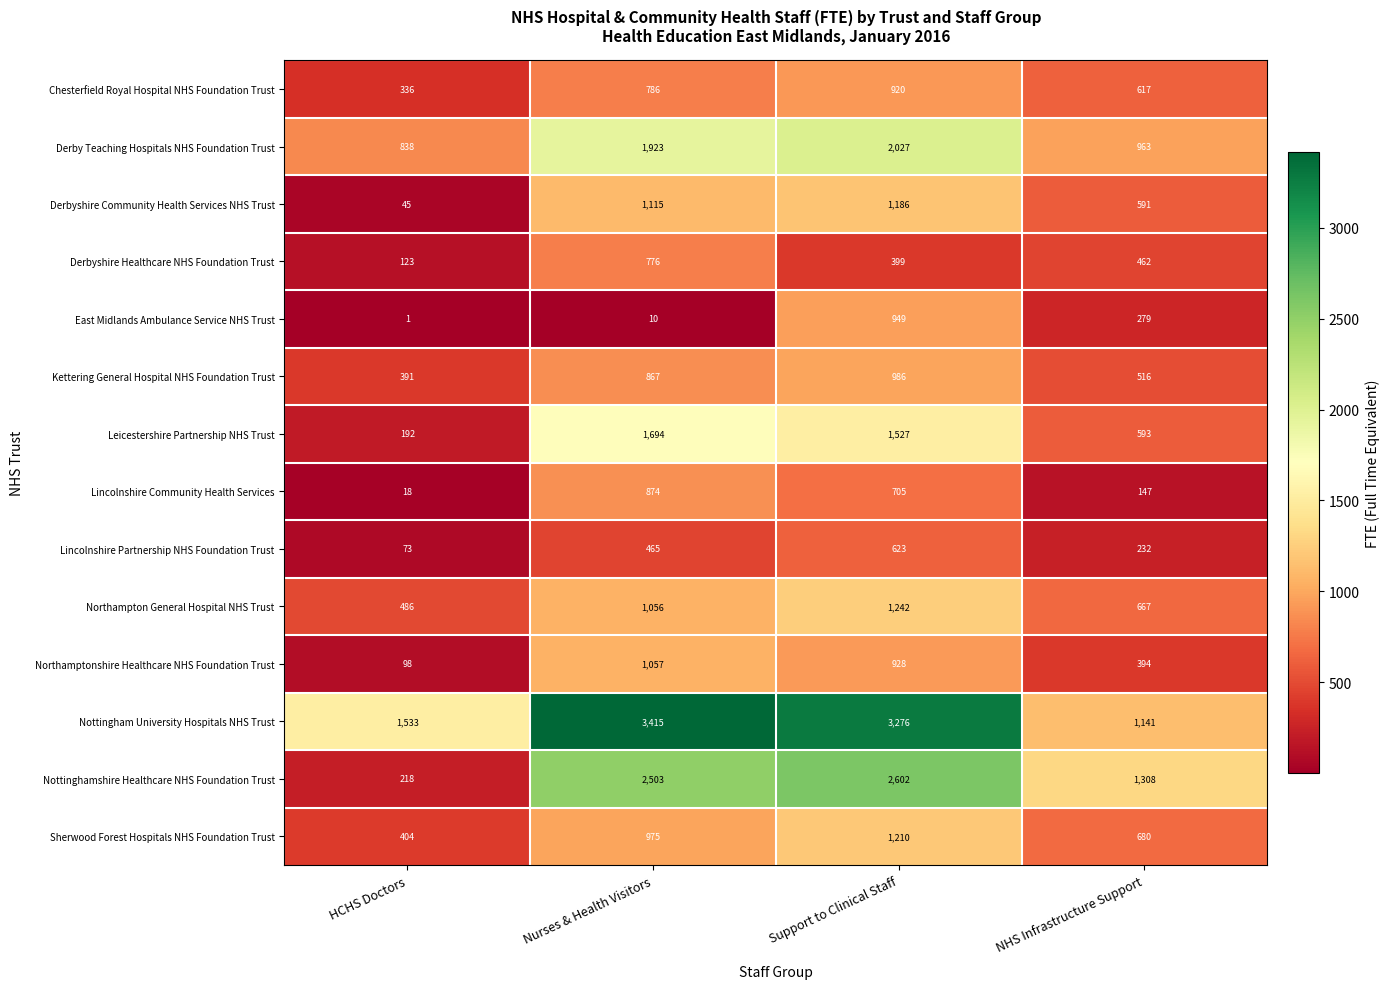

The Nottingham University Hospitals NHS Trust series shows 1533 at HCHS Doctors. True or false?

True